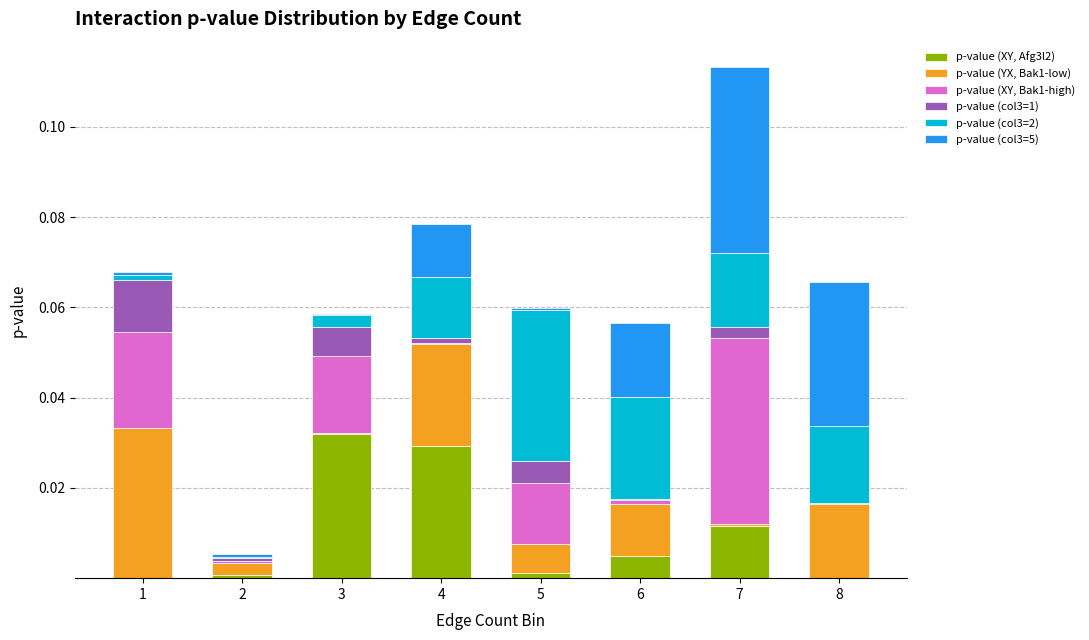

The p-value (XY, Afg3l2) series shows 0.0 at 2. True or false?

True